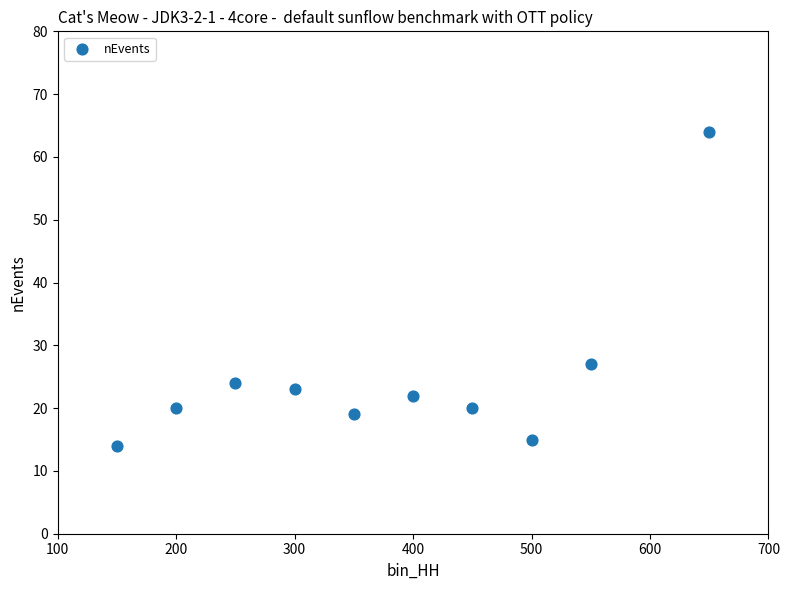

What Y value in the scatter plot is closest to 39?

27